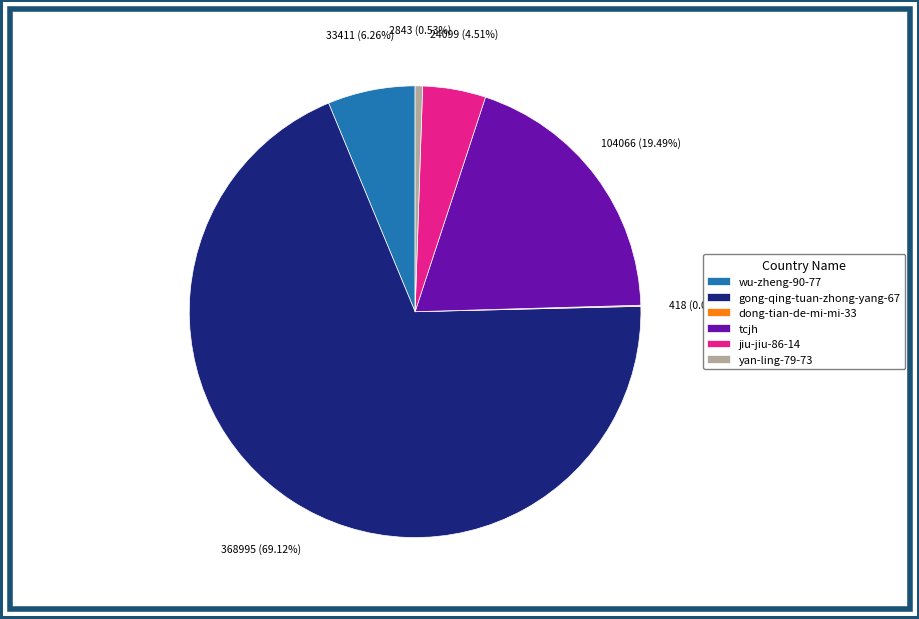

Is tcjh the majority of the pie?

No